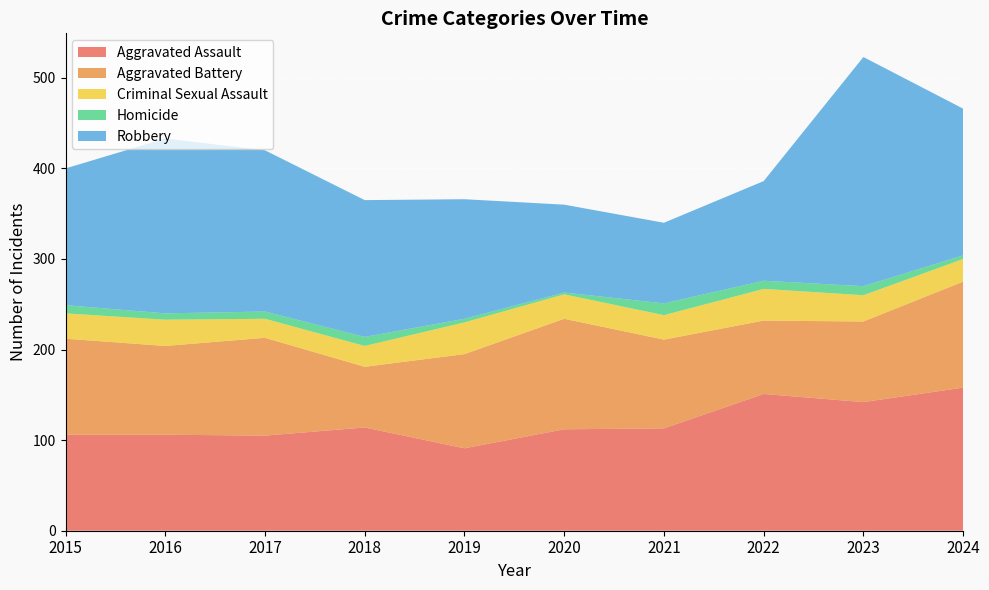

Reading right to left, extract all data points from this chart.

Aggravated Assault: 158	142	151	113	112	91	114	105	106	106
Aggravated Battery: 117	89	81	98	122	104	67	108	98	106
Criminal Sexual Assault: 25	29	35	27	27	35	23	21	29	28
Homicide: 4	10	9	13	2	4	10	8	7	9
Robbery: 162	253	110	89	97	132	151	178	193	151